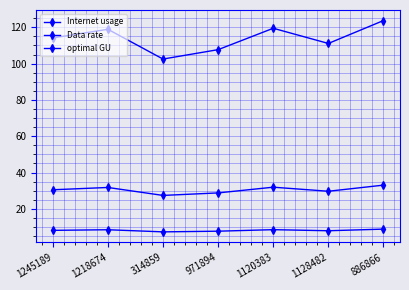

Read the optimal GU value at 1120383.

31.9